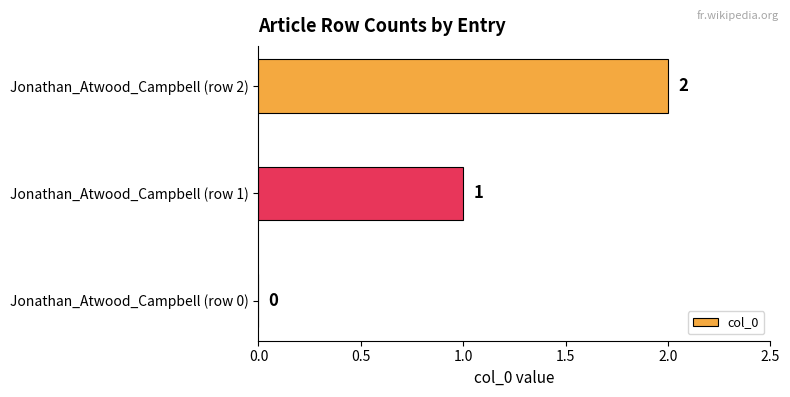

What is the sum of all values?

3